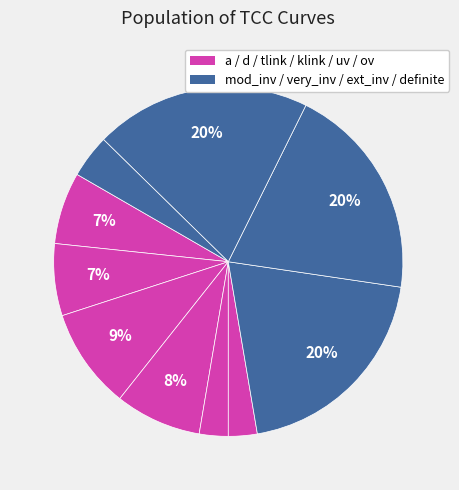

How many slices are in this pie chart?

10